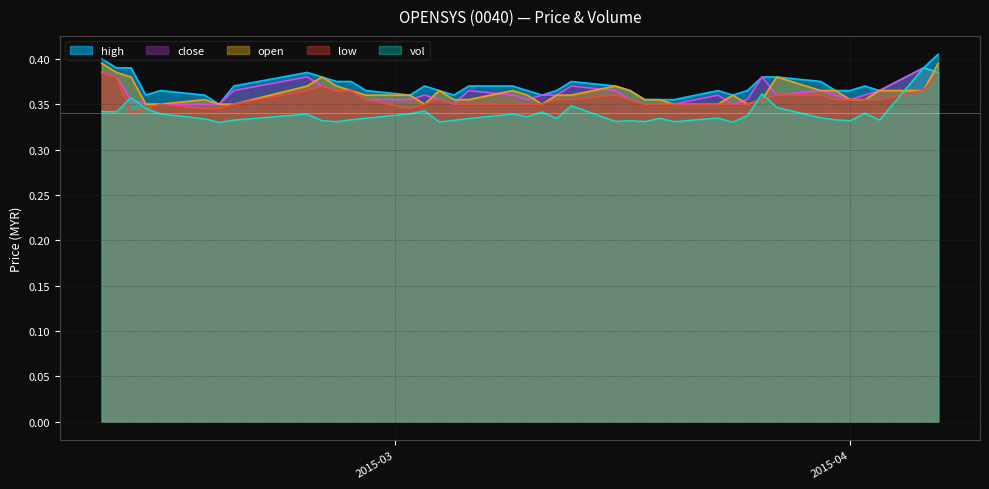

List the series in order of their peak value, lowest first.

low, close, vol, open, high